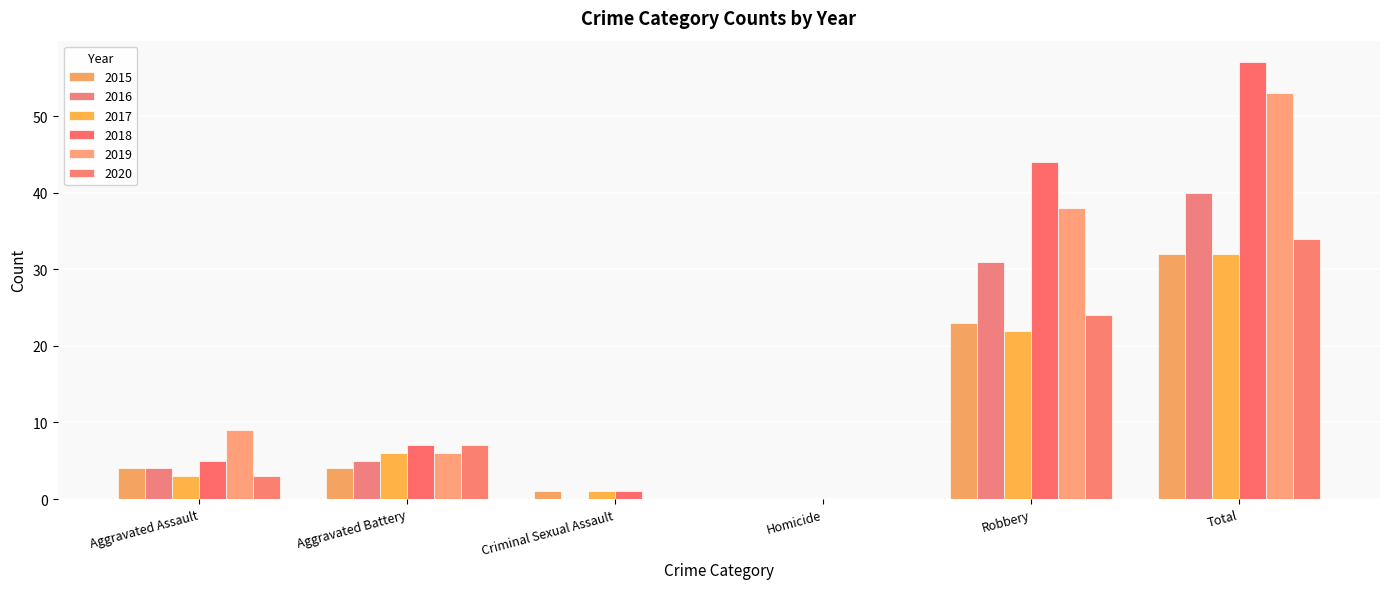

Are the bars grouped side by side (vs. stacked)?

Yes